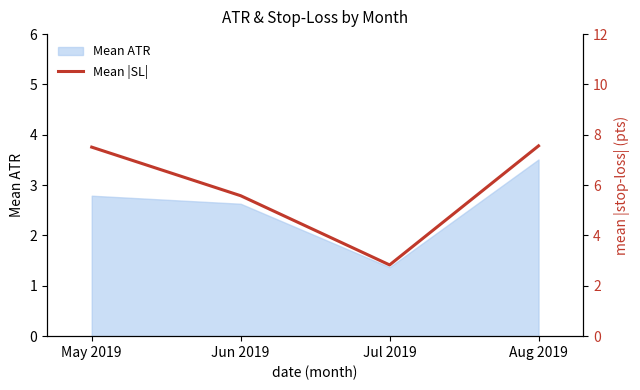

How many points are lower than both their immediate neighbors (excluding endpoints)?

1